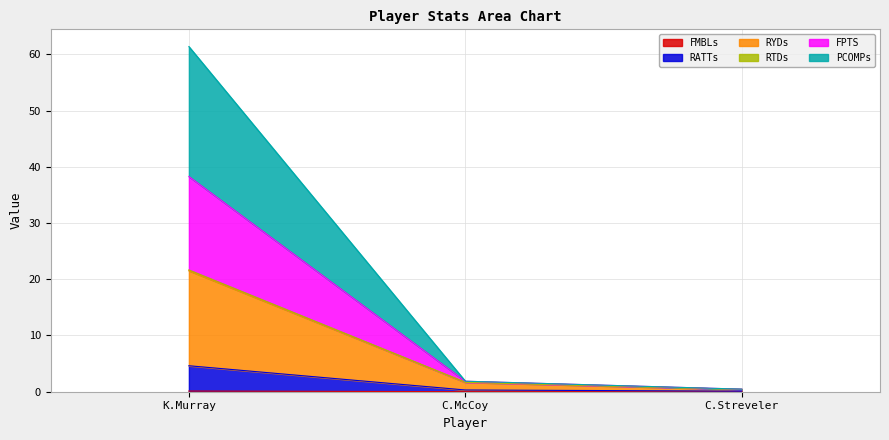

List the labels in order of FMBLs value, largest first.

K.Murray, C.McCoy, C.Streveler